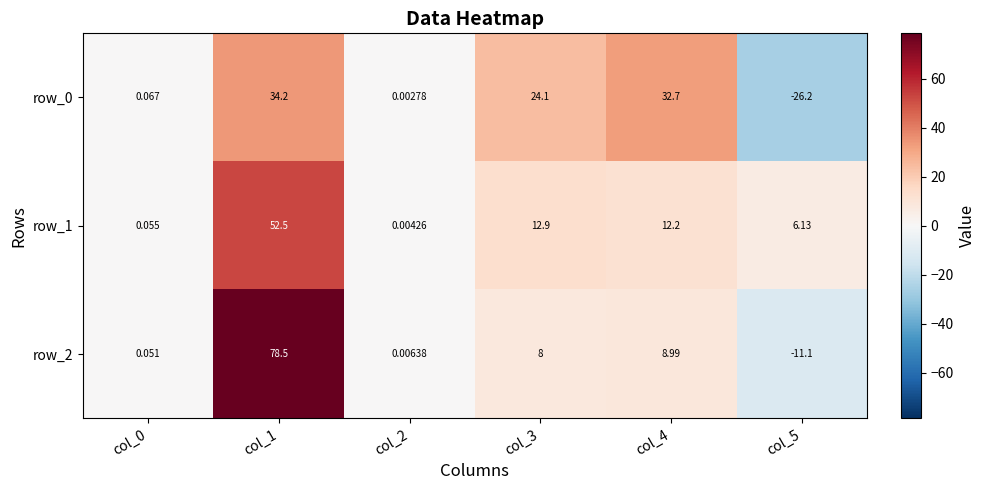

How many values in row_0 are above zero?

5